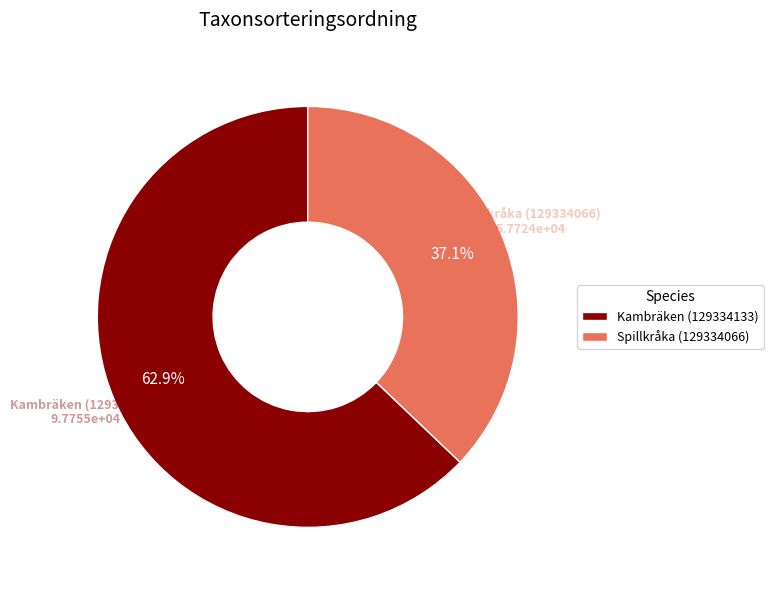

How many segments does this pie chart have?

2